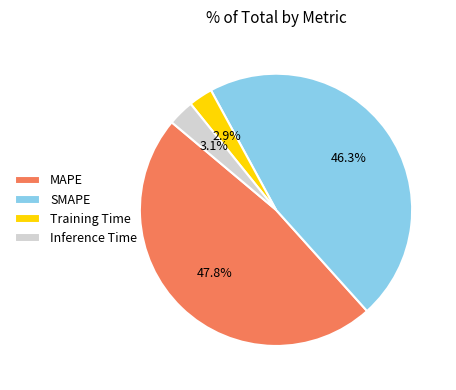

Which has a higher value, Training Time or MAPE?

MAPE